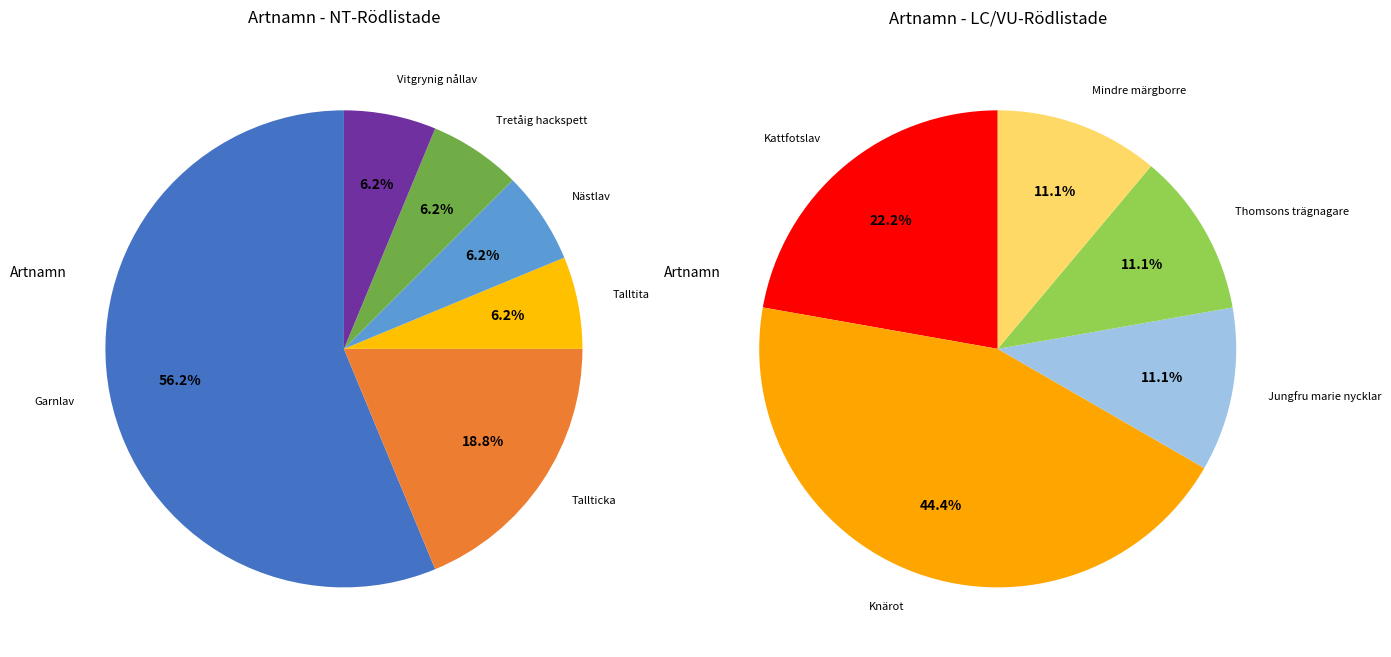

How many slices are in this pie chart?

11